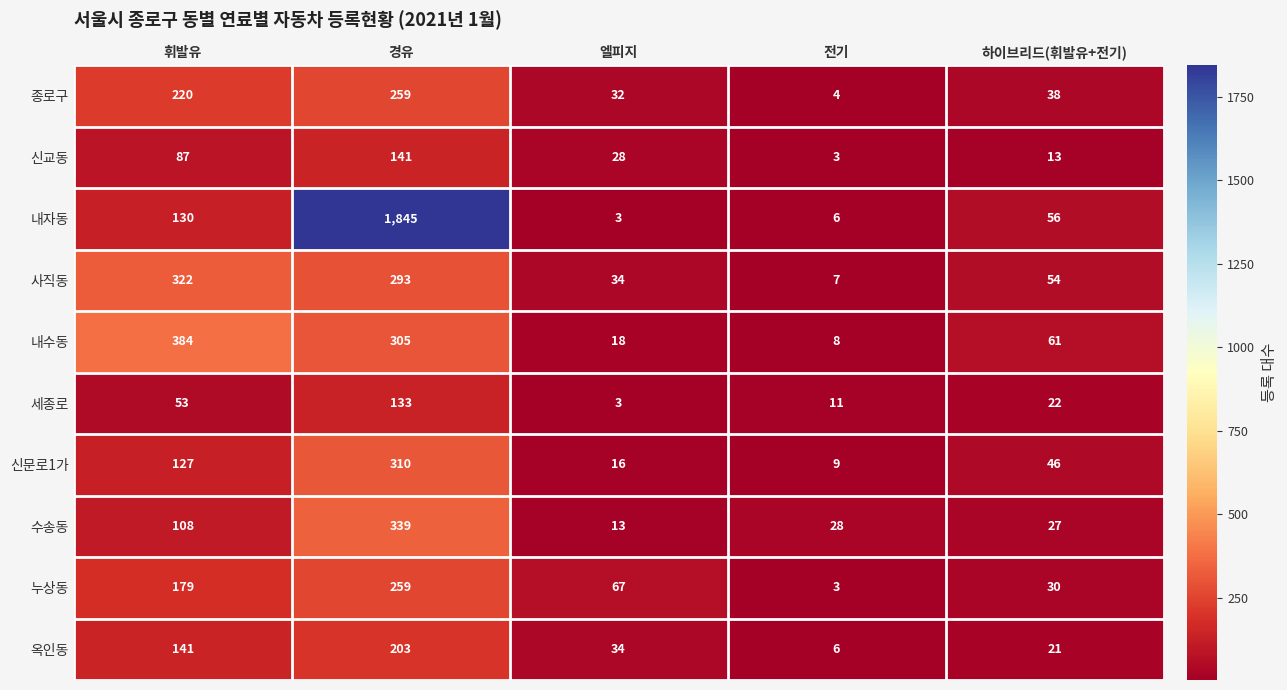

The 세종로 series shows 37 at 경유. True or false?

False